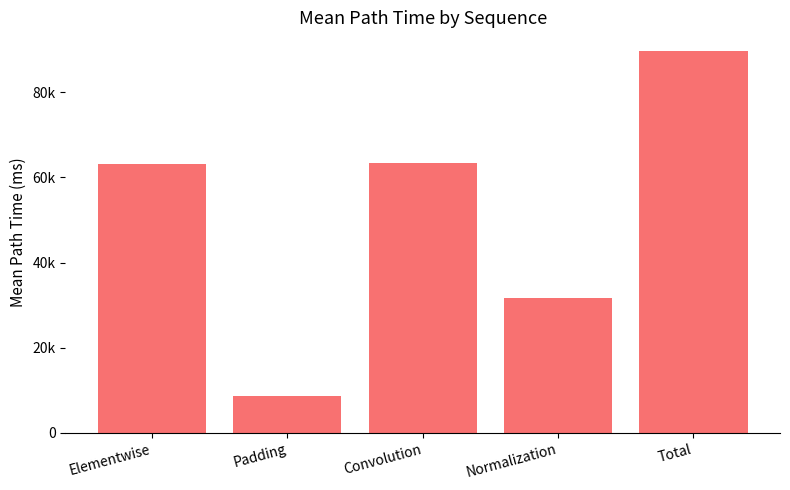

Reading left to right, what are all the values shown in this chart?

Elementwise=63115.9	Padding=8554.9	Convolution=63470.7	Normalization=31564.3	Total=89620.9